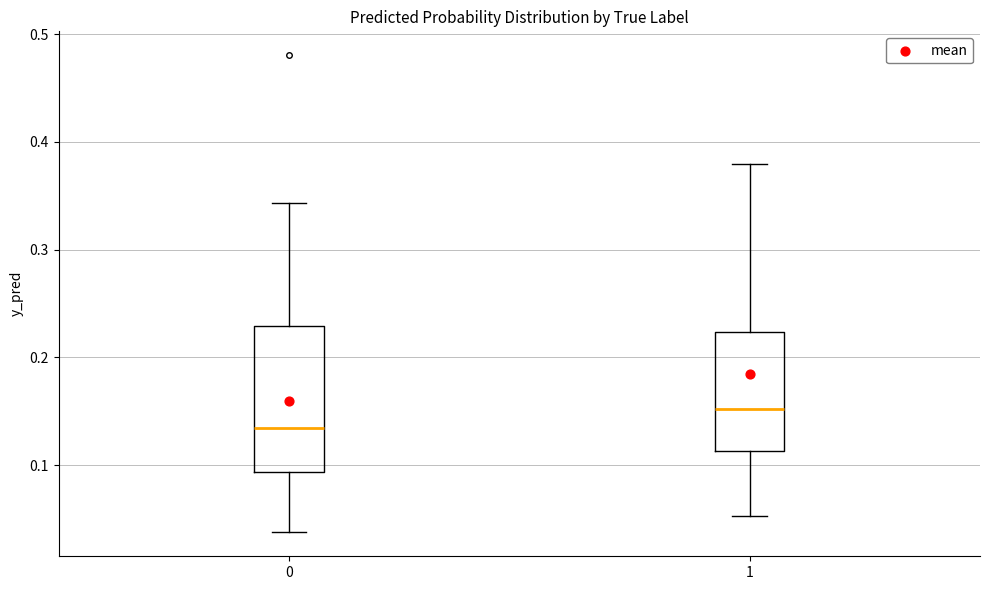

Reading left to right, read every box against the y-axis: the position of its median line, the range the box covers, and the ends of its whiskers. The values are not printed on the chart, so give them approximately, as read against the axis.

0: median 0.13, box 0.09 to 0.23, whiskers 0.04 to 0.34
1: median 0.15, box 0.11 to 0.22, whiskers 0.05 to 0.38